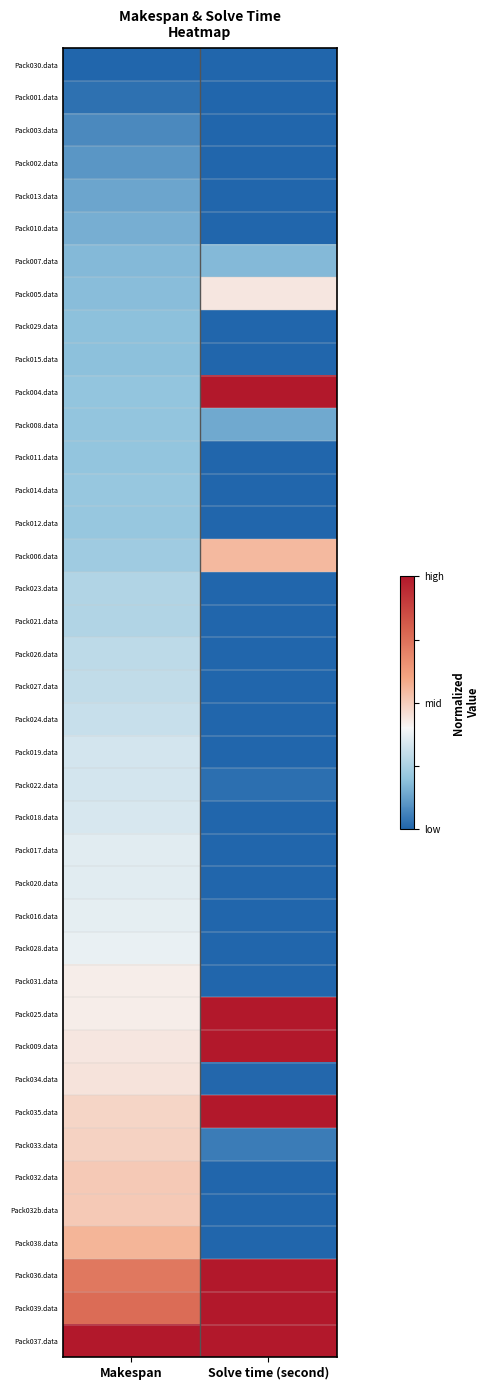

Which has a higher value, Solve time (second) or Makespan?

Solve time (second)